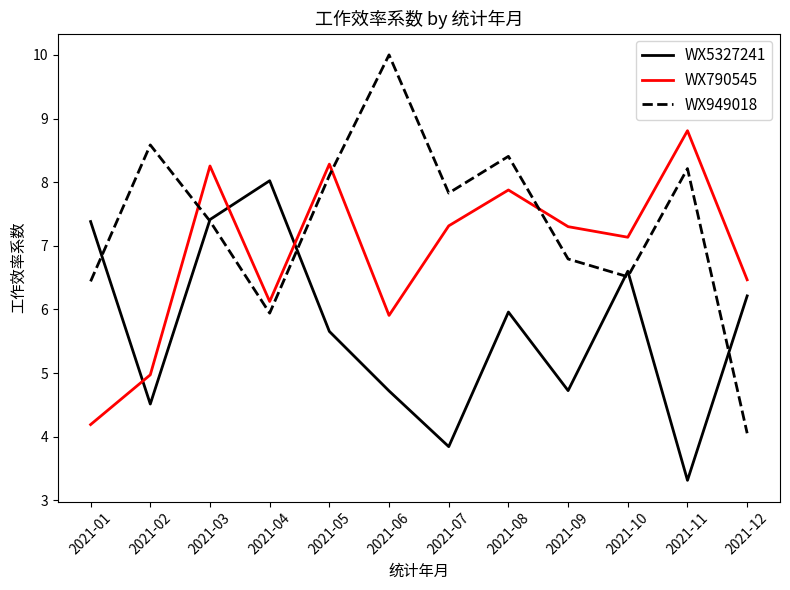

Read the WX790545 value at 2021-03.

8.3